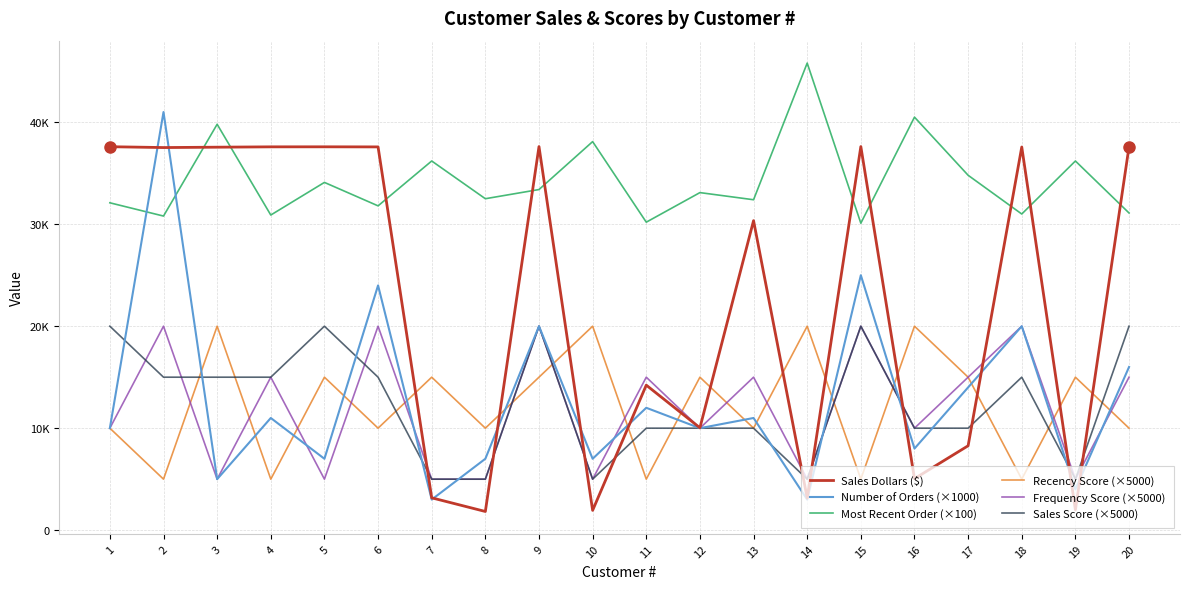

At which category is the sum across all series the highest?

2